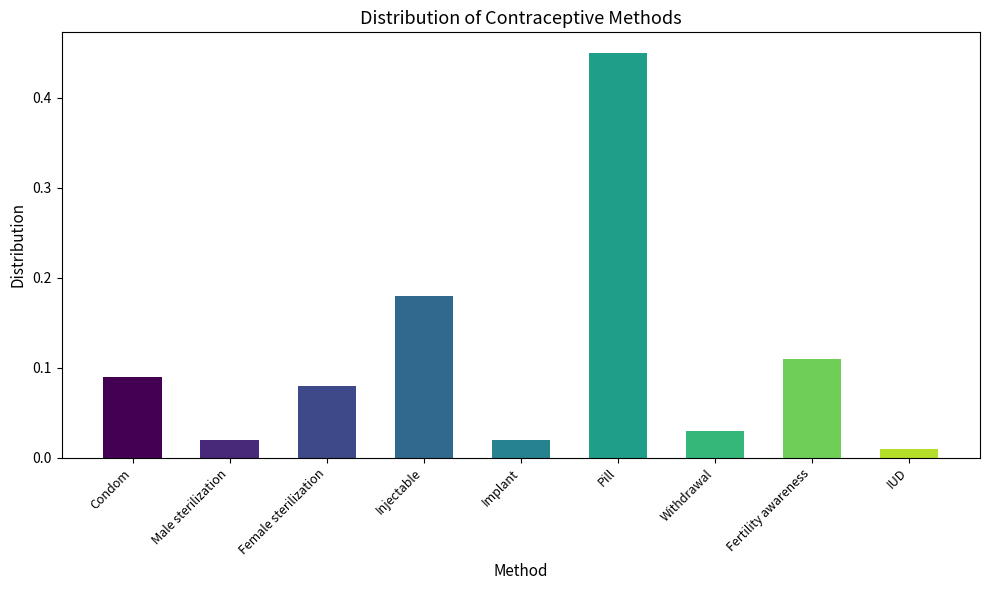

What is the sum of all values?

1.0